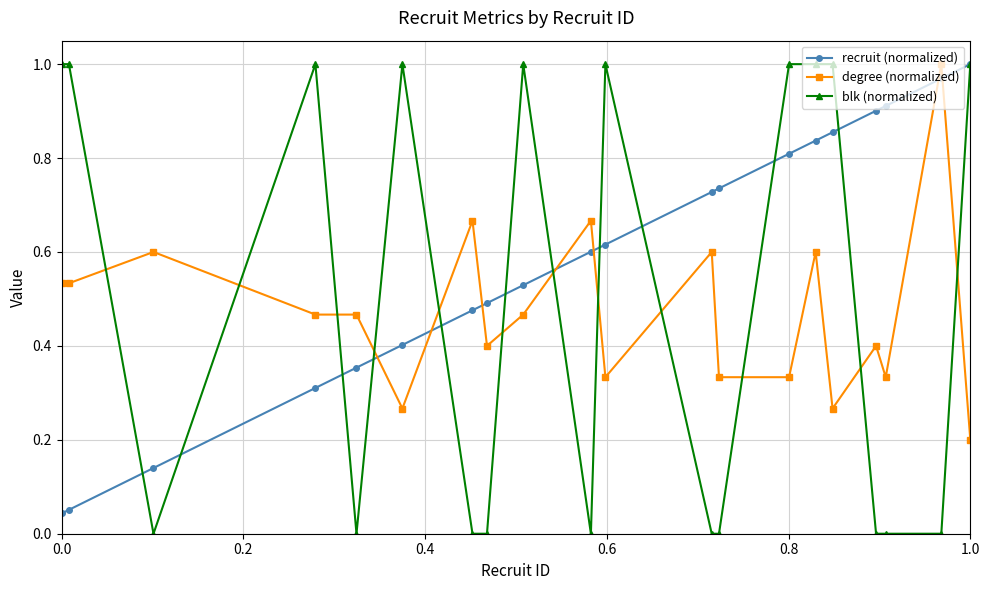

Which series has the widest spread of values?

blk (normalized)